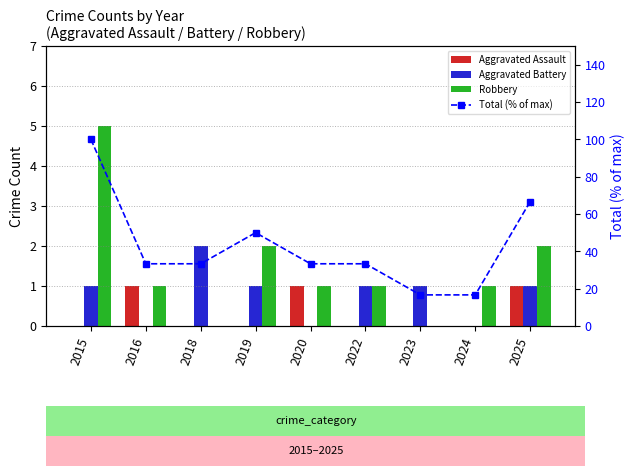

At 2022, list the series in order from smallest to largest.

Aggravated Assault, Aggravated Battery, Robbery, Total (% of max)